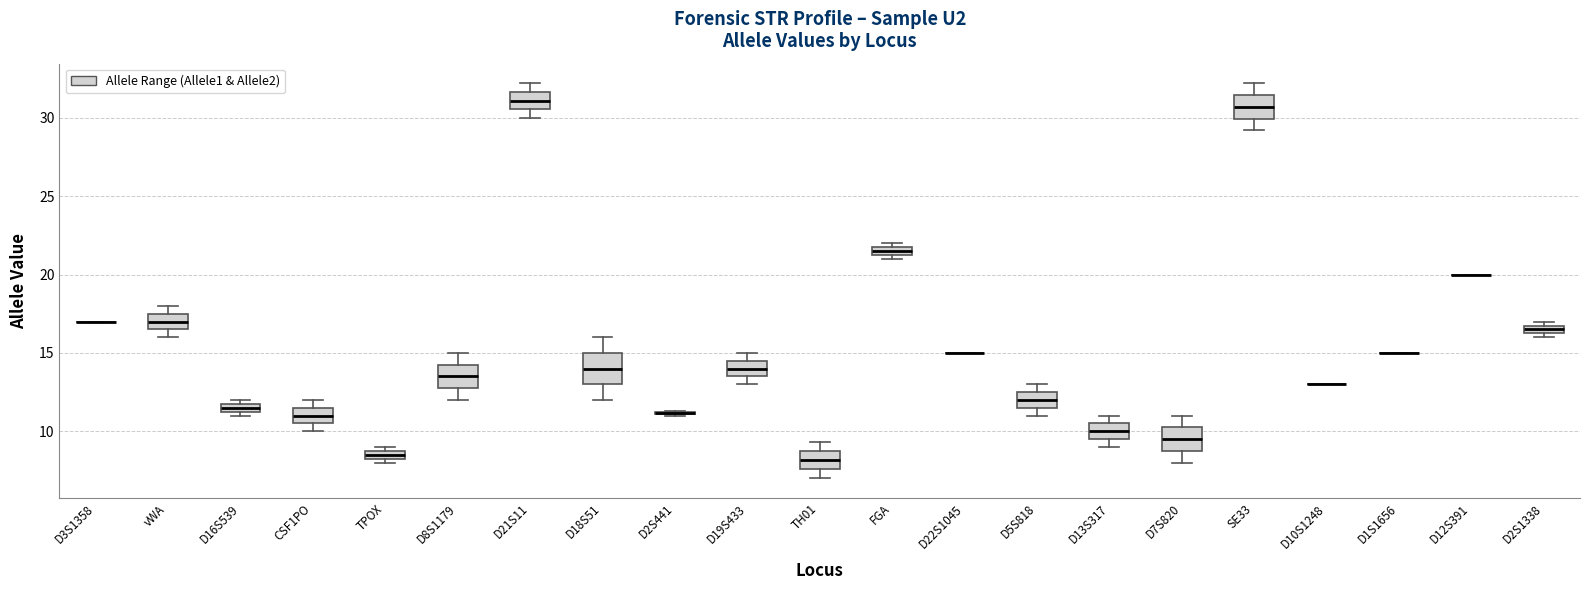

Where is the lower edge of the box for SE33 on the y-axis? The values are not printed on the chart, so give them approximately, as read against the axis.

30.0